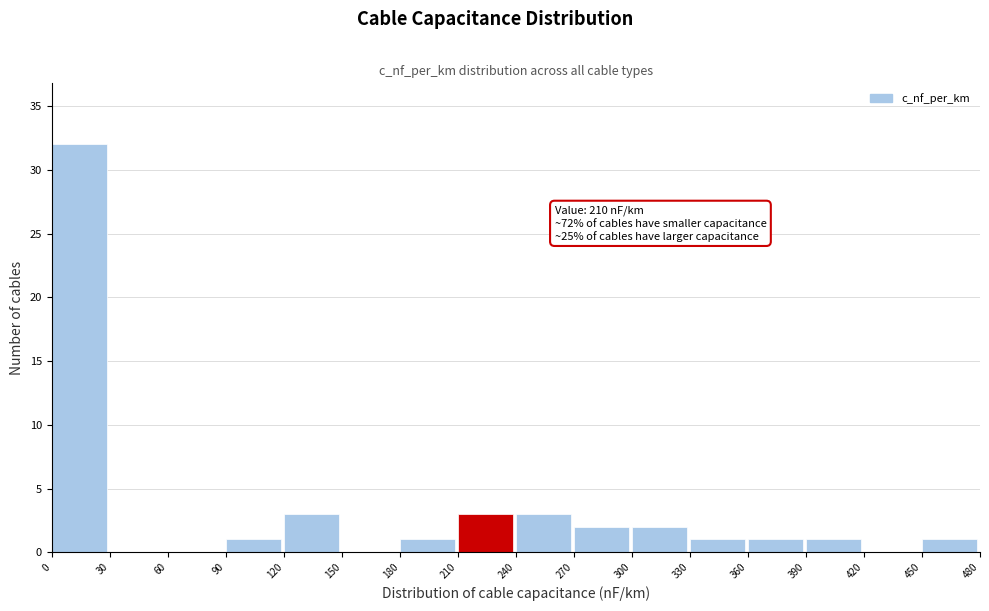

Which range on the x-axis has the tallest bar?

0 to 30